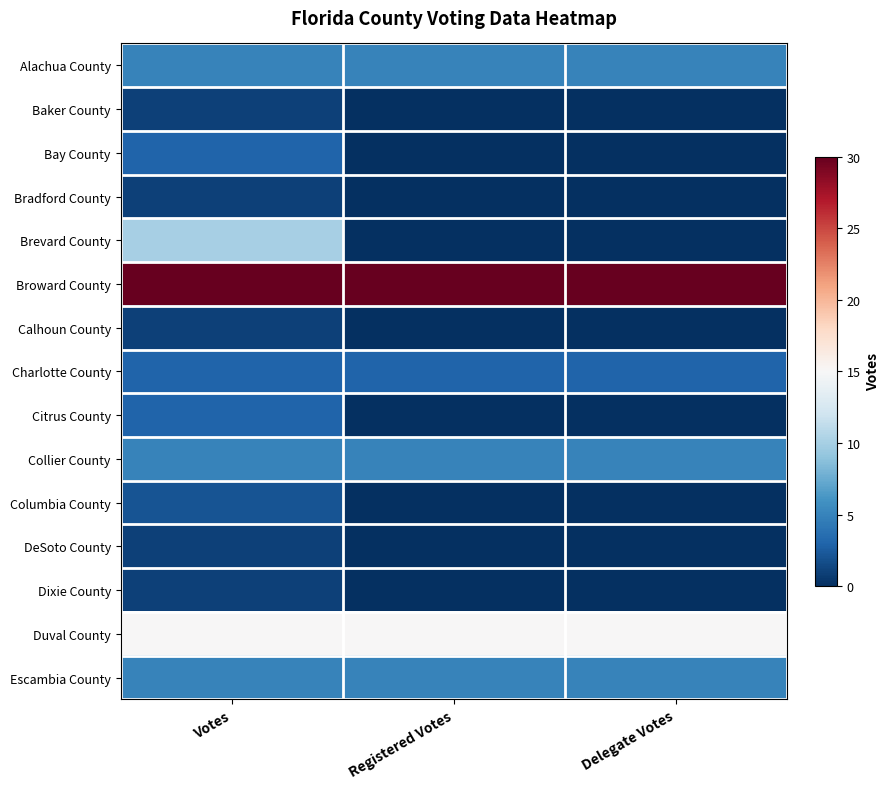

At Delegate Votes, list the series in order from smallest to largest.

Baker County, Bay County, Bradford County, Brevard County, Calhoun County, Citrus County, Columbia County, DeSoto County, Dixie County, Charlotte County, Alachua County, Collier County, Escambia County, Duval County, Broward County